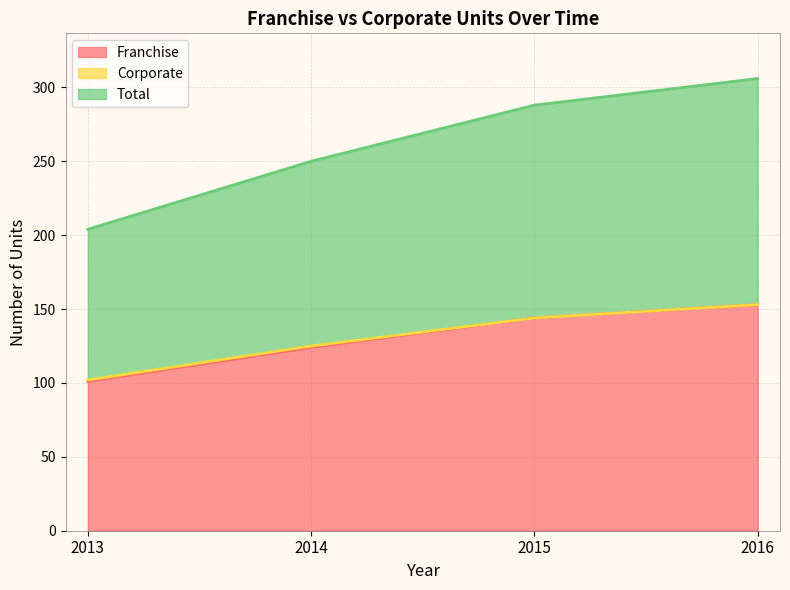

At how many categories does at least one series exceed 110?

3